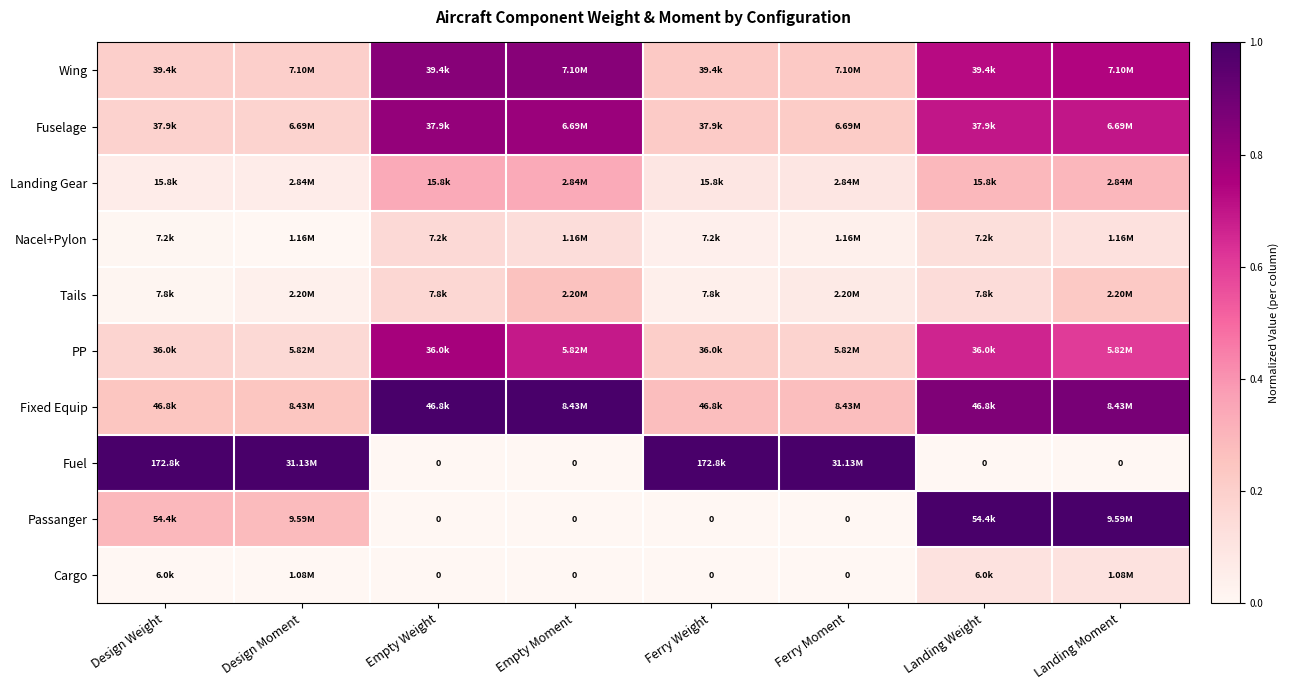

Which label corresponds to the smallest value in the chart?

Empty Weight